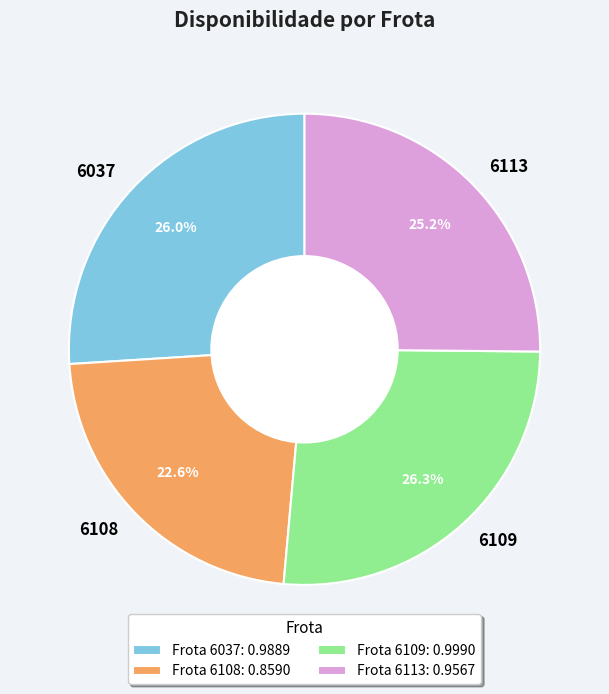

What portion of the pie excludes 6109?

73.7%